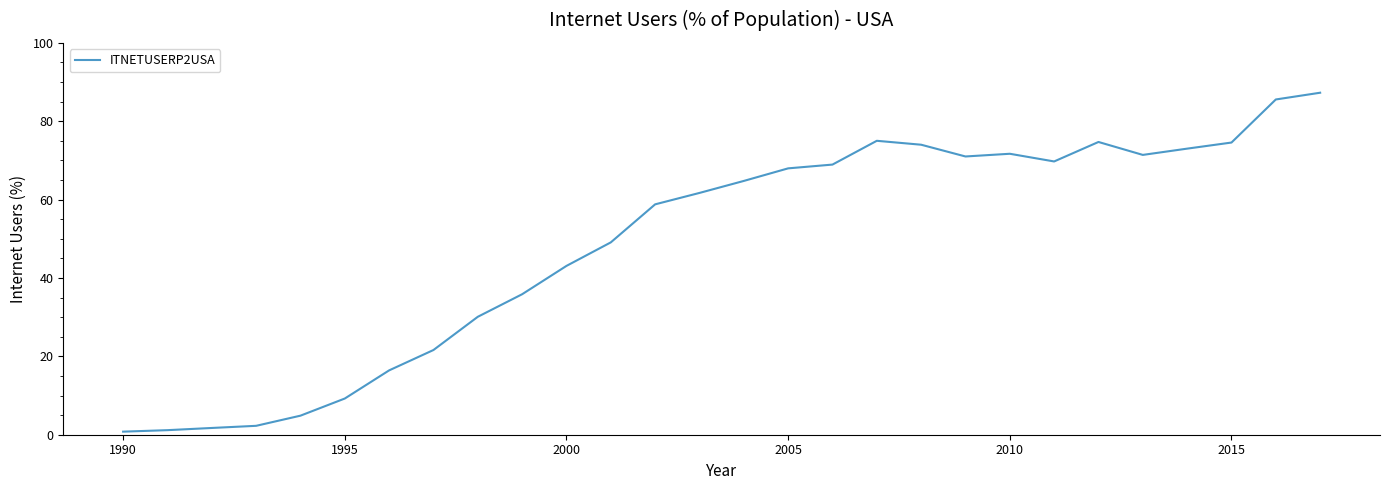

What is the minimum value shown in the chart?

0.8